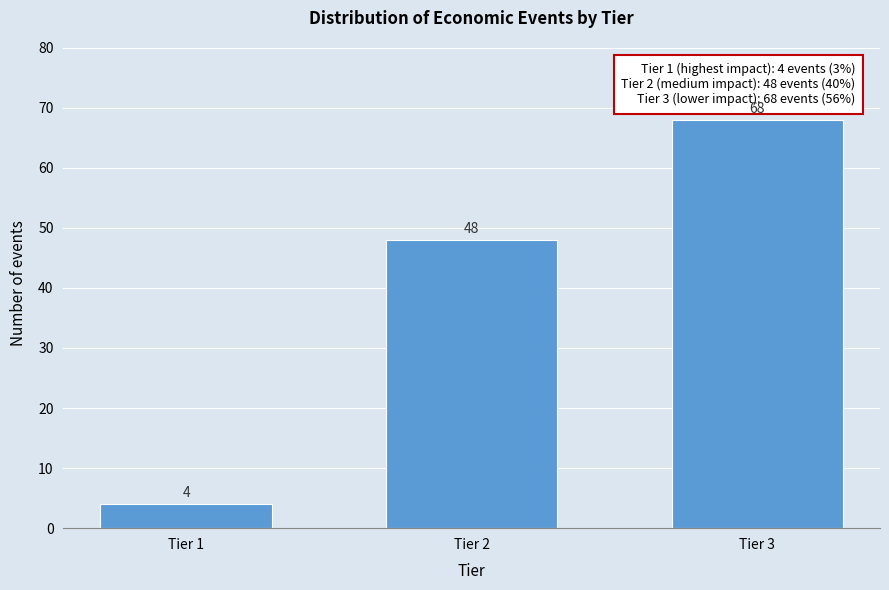

Reading left to right, extract all data points from this chart.

4	48	68